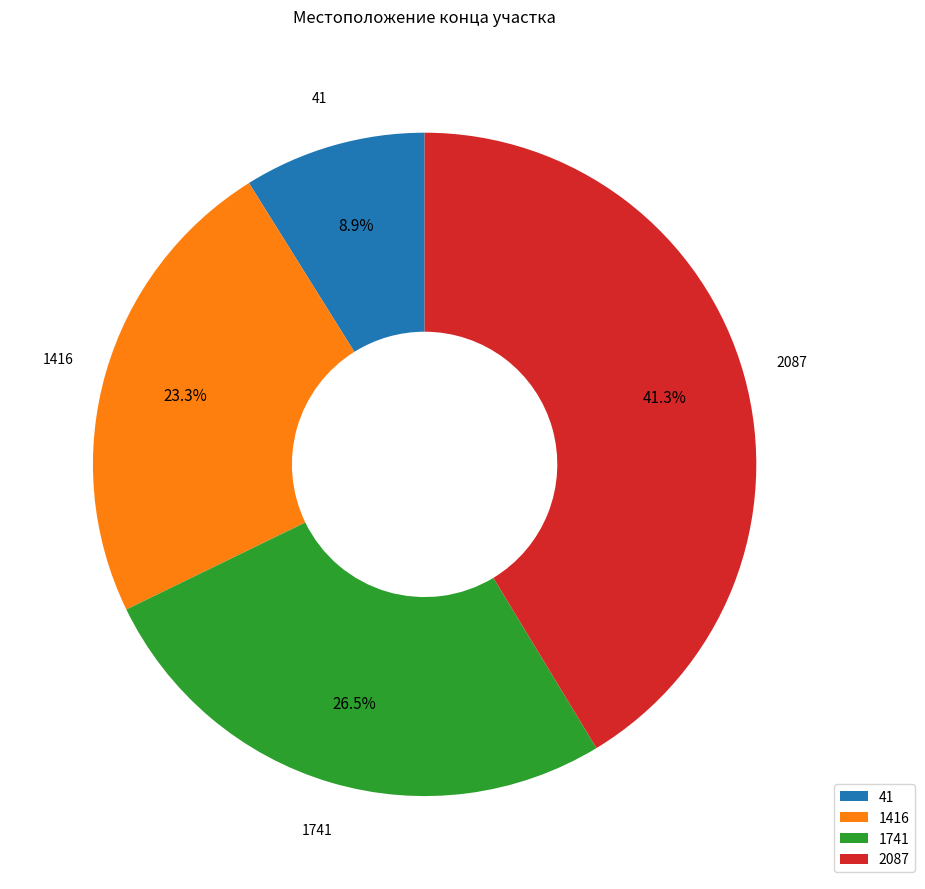

To the nearest percent, what is the combined percentage of 1416 and 41?

32%